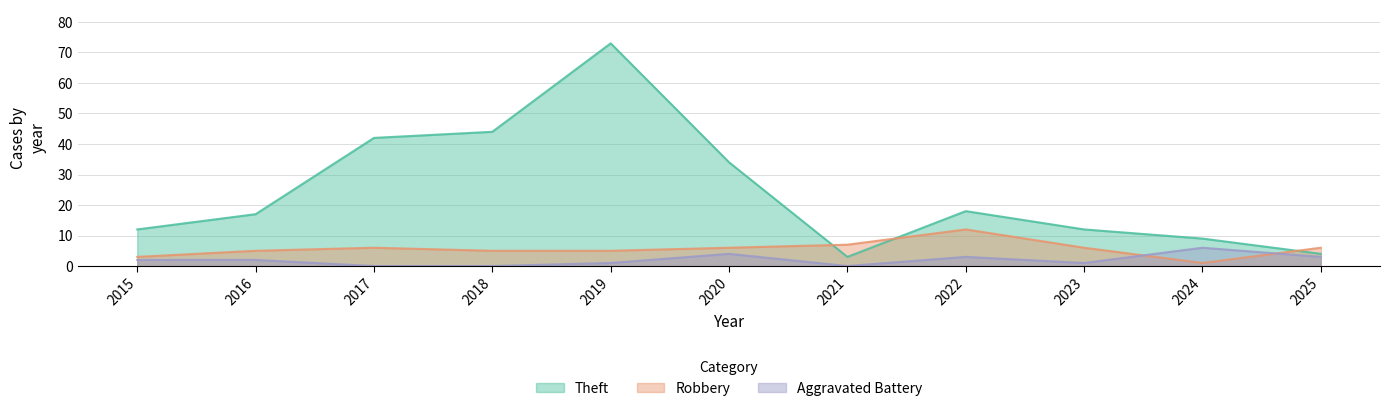

Count the number of data series in this chart.

3